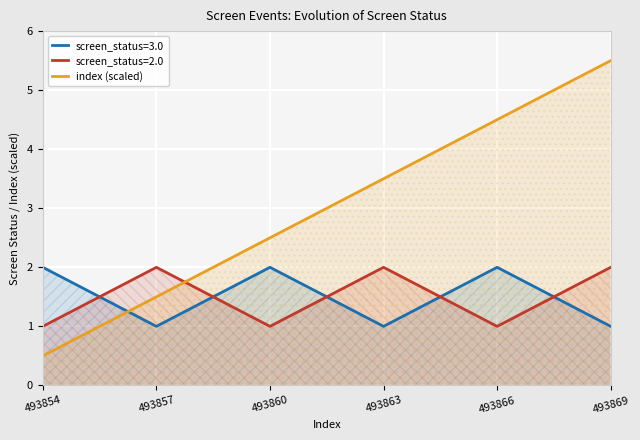

What is the difference between the second highest and second lowest values in the index (scaled) series?

3.0